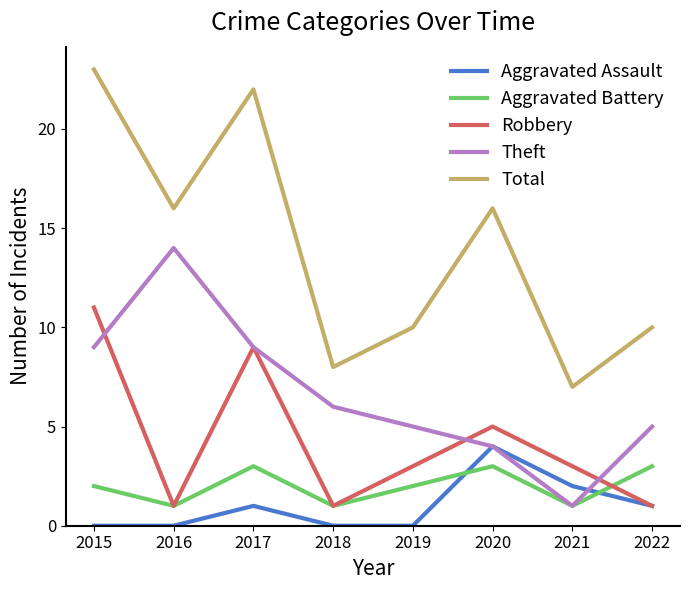

Where is the first local maximum for Theft?

2016